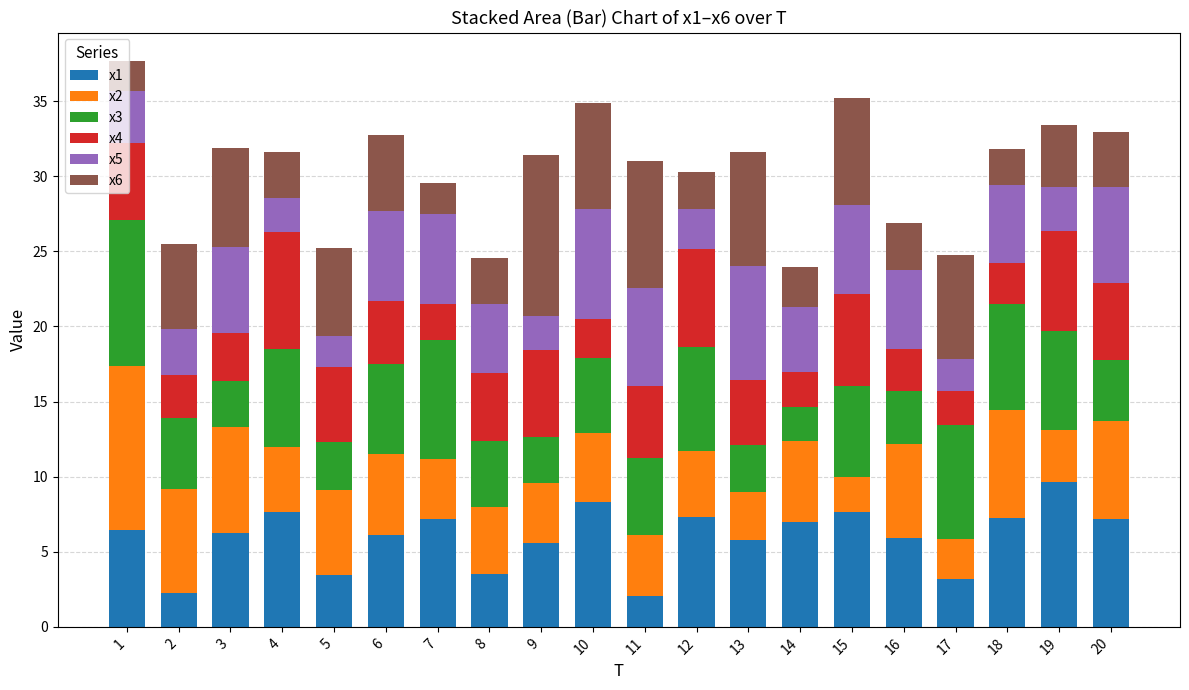

What is the total value across all series at 16?

26.8